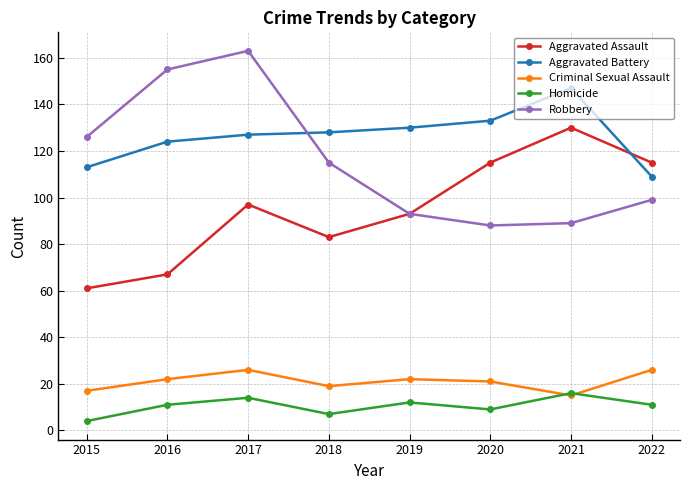

True or false: Aggravated Battery has a value of 199 at 2020.

False